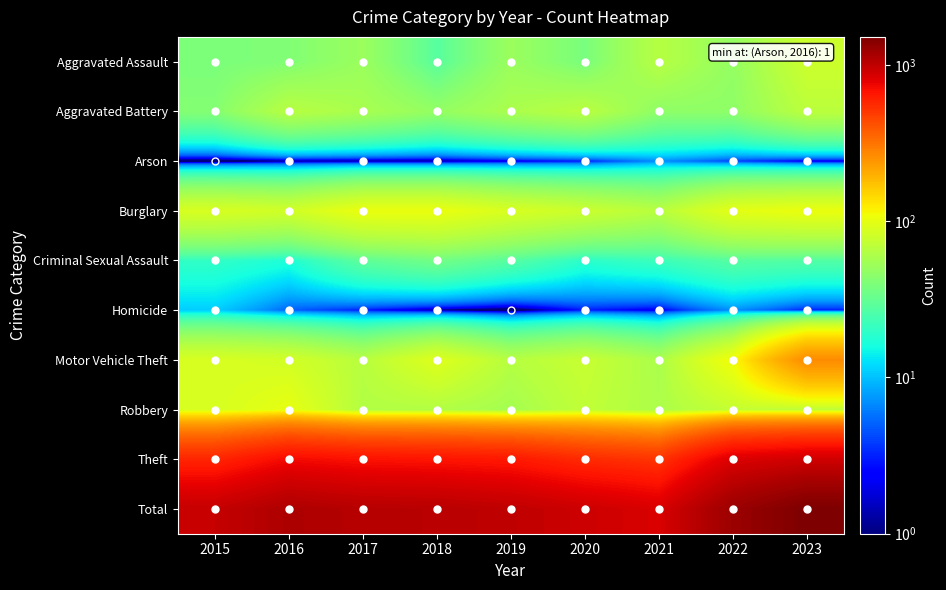

At which category is the sum across all series the highest?

2023